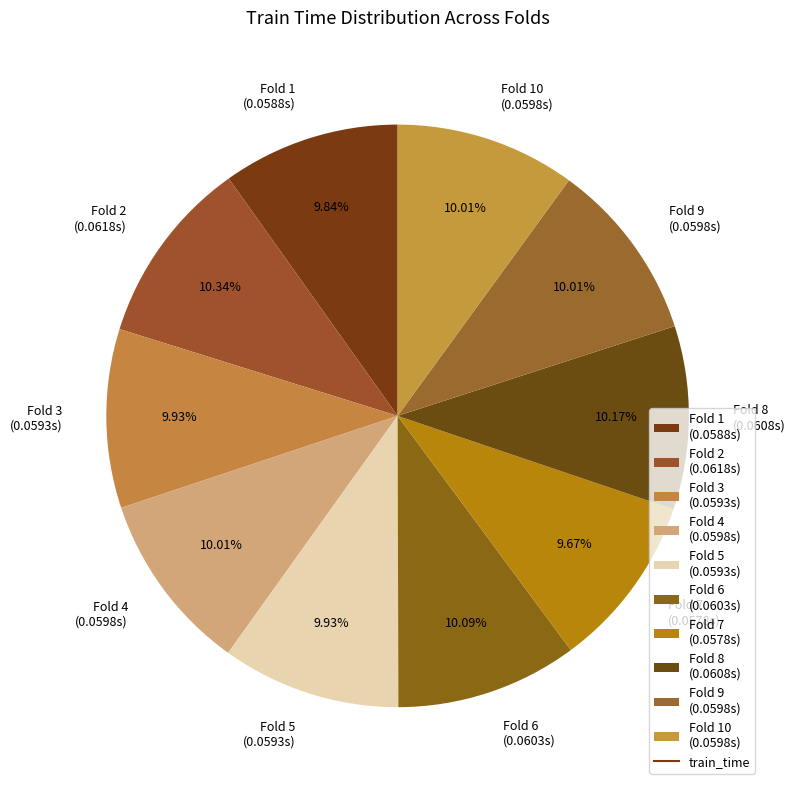

How many segments does this pie chart have?

10